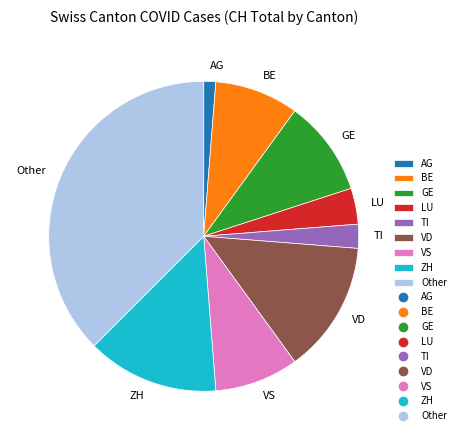

Is there a majority slice in this chart?

No